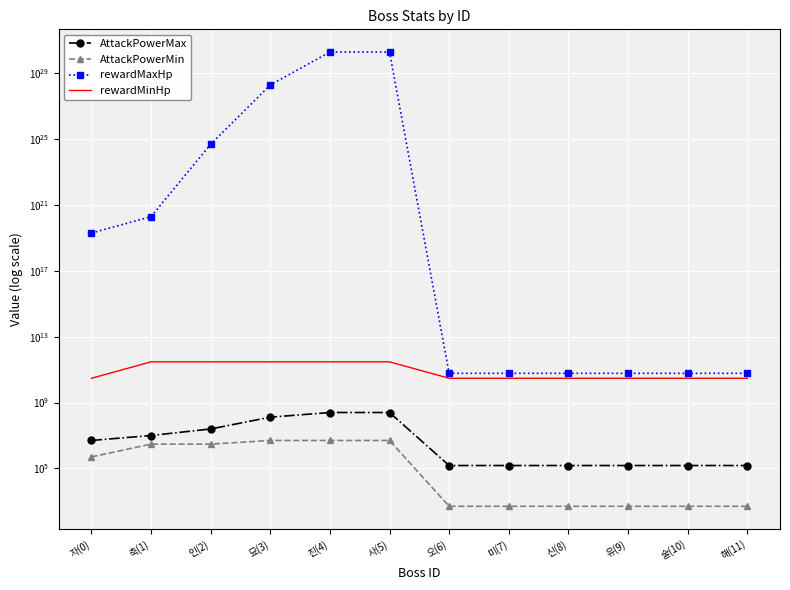

Reading left to right, list all the values displayed in this chart.

AttackPowerMax: 5000000	10000000	25000000	130000000	250000000	250000000	150000	150000	150000	150000	150000	150000
AttackPowerMin: 500000	3000000	3000000	5000000	5000000	5000000	500	500	500	500	500	500
rewardMaxHp: 20000000000000000000	200000000000000000000	5000000000000000452984832	19999999999999999166239473664	2000000000000000039769249677312	2000000000000000039769249677312	60000000000	60000000000	60000000000	60000000000	60000000000	60000000000
rewardMinHp: 30000000000	300000000000	300000000000	300000000000	300000000000	300000000000	30000000000	30000000000	30000000000	30000000000	30000000000	30000000000